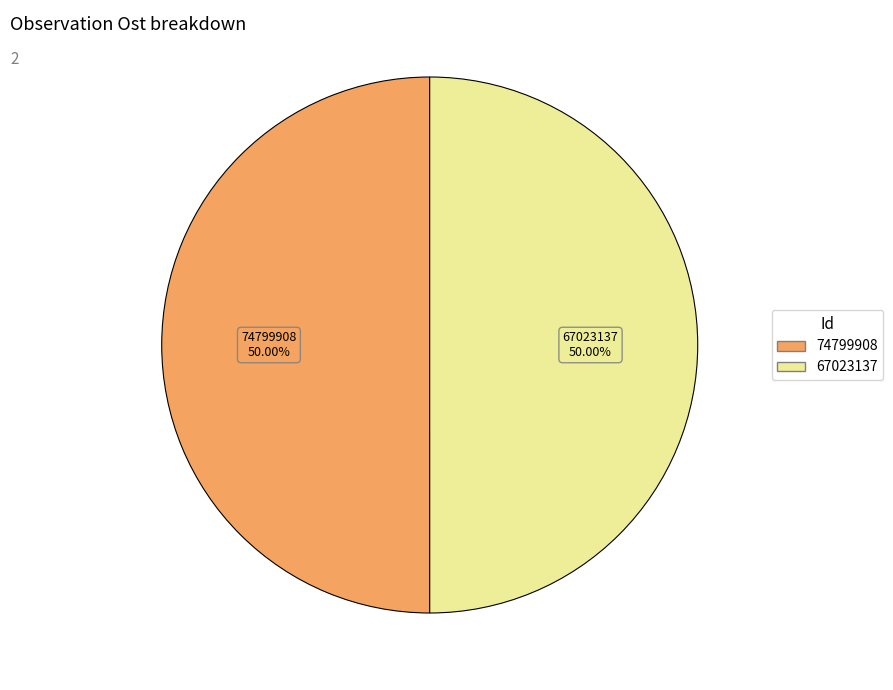

Combined, do 67023137 and 74799908 account for over 50%?

Yes